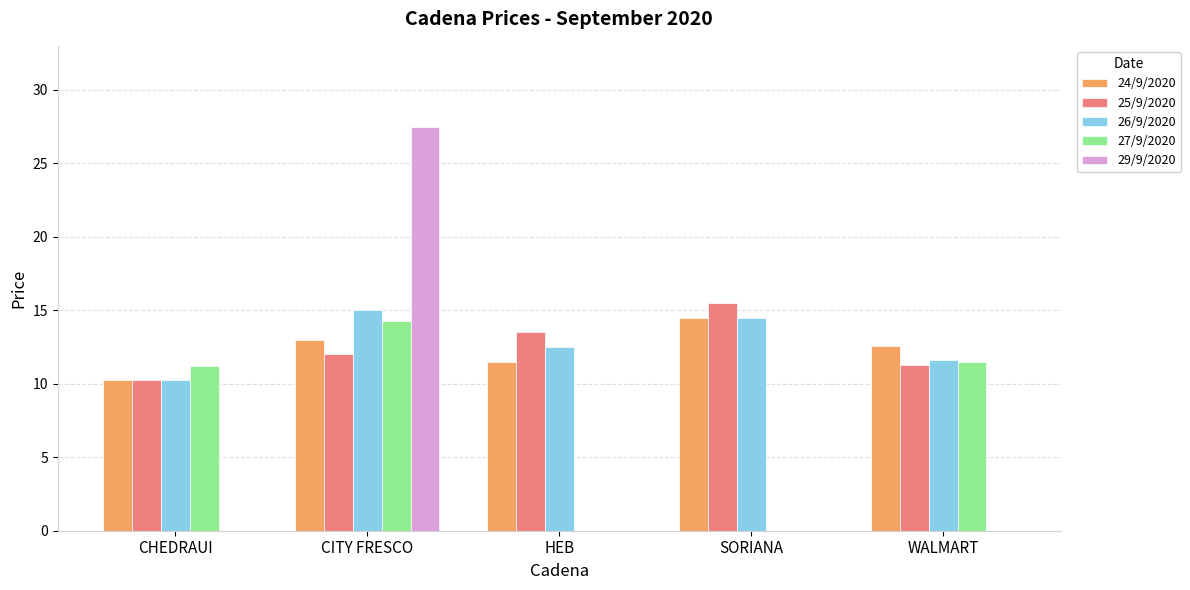

How many values in the 24/9/2020 series exceed 12?

3